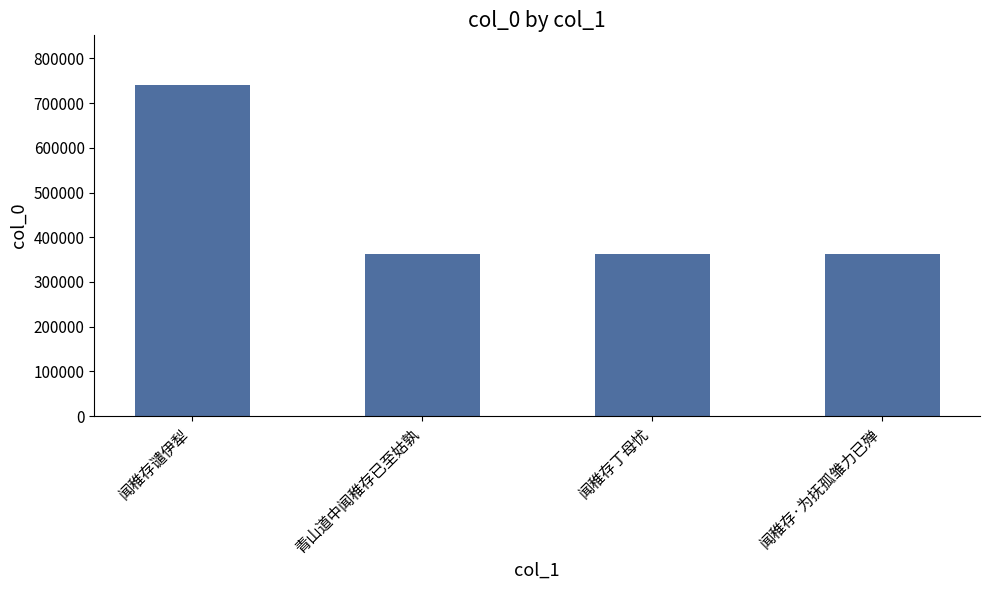

The value at 闻稚存丁母忧 is 107417. True or false?

False